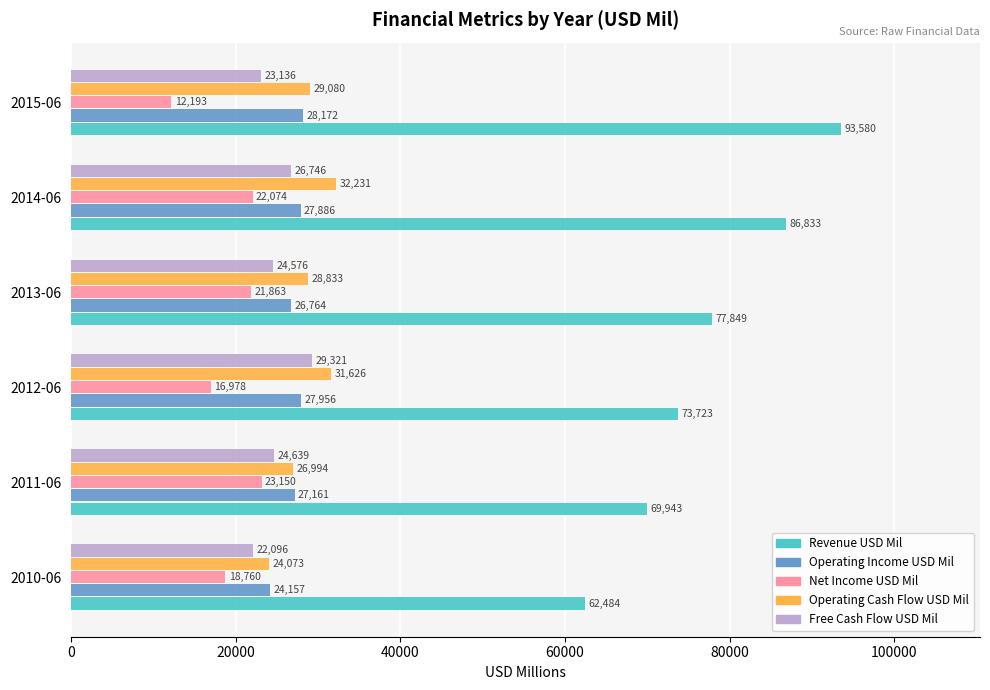

Rank the categories by Operating Income USD Mil value from lowest to highest.

2010-06, 2013-06, 2011-06, 2014-06, 2012-06, 2015-06